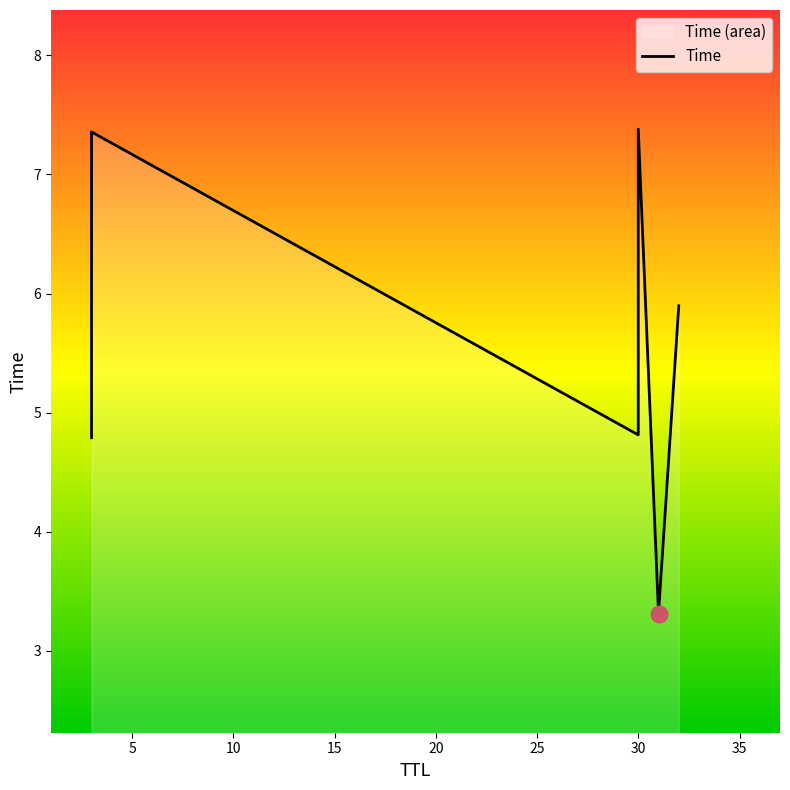

Reading left to right, extract all data points from this chart.

4.8	7.4	4.8	7.4	3.3	5.9